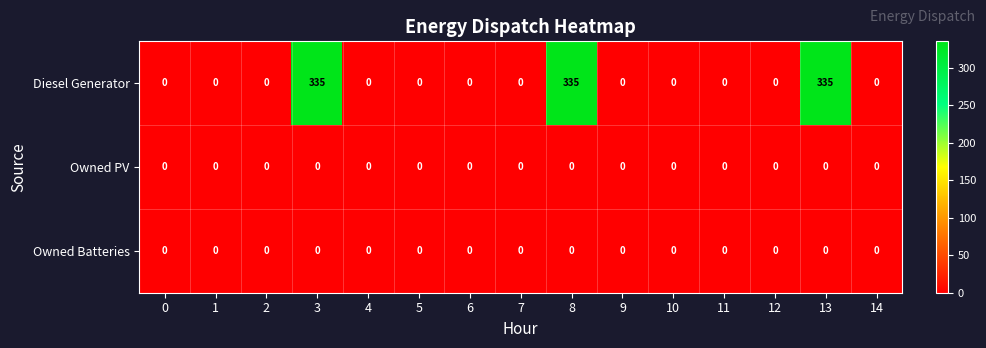

Is it true that Owned PV equals 0 at 14?

True